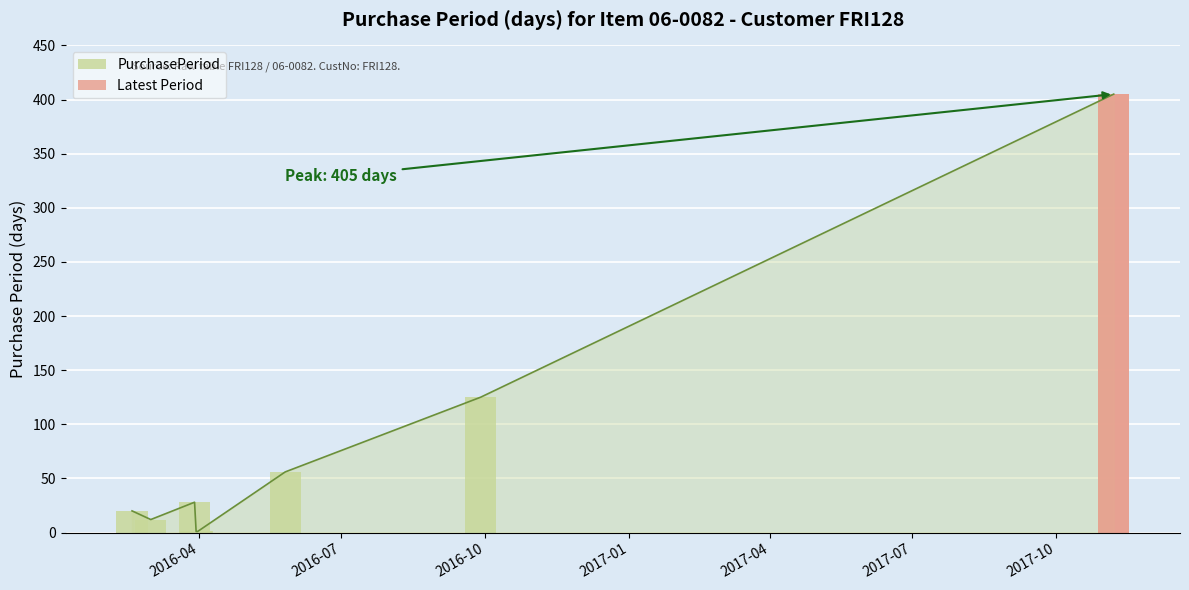

Between 2016-09-28 and 2016-03-30, which is larger?

2016-09-28